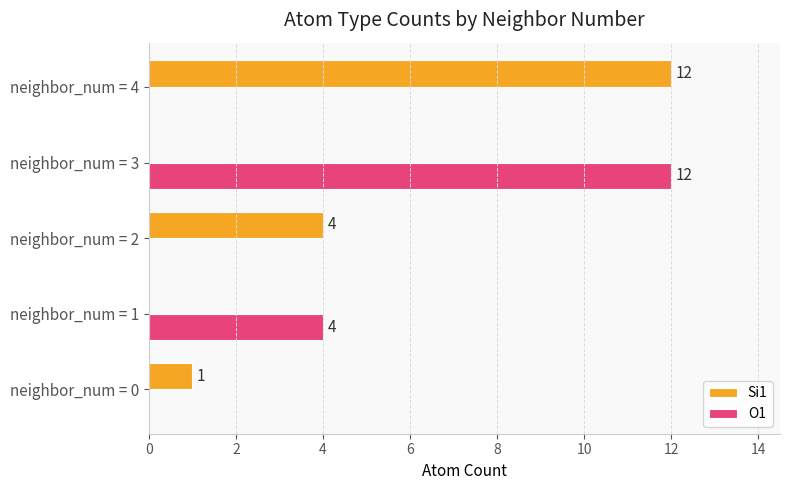

What is the average value of the Si1 series?

3